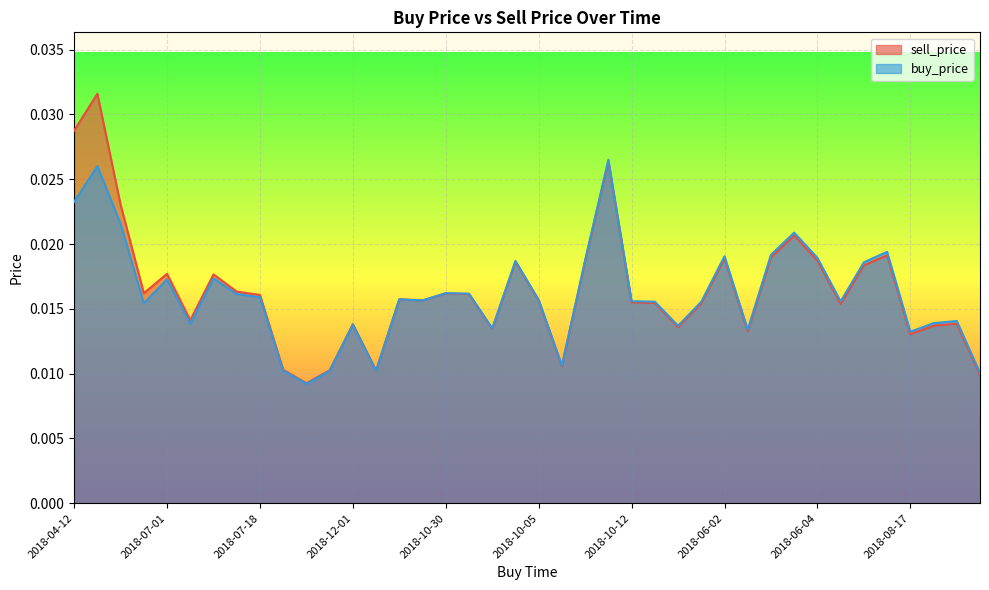

True or false: buy_price has more than 0 points higher than both neighbors.

True